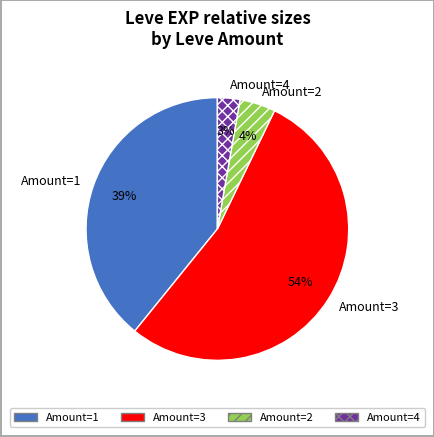

To the nearest percent, what portion does Amount=1 represent?

39%